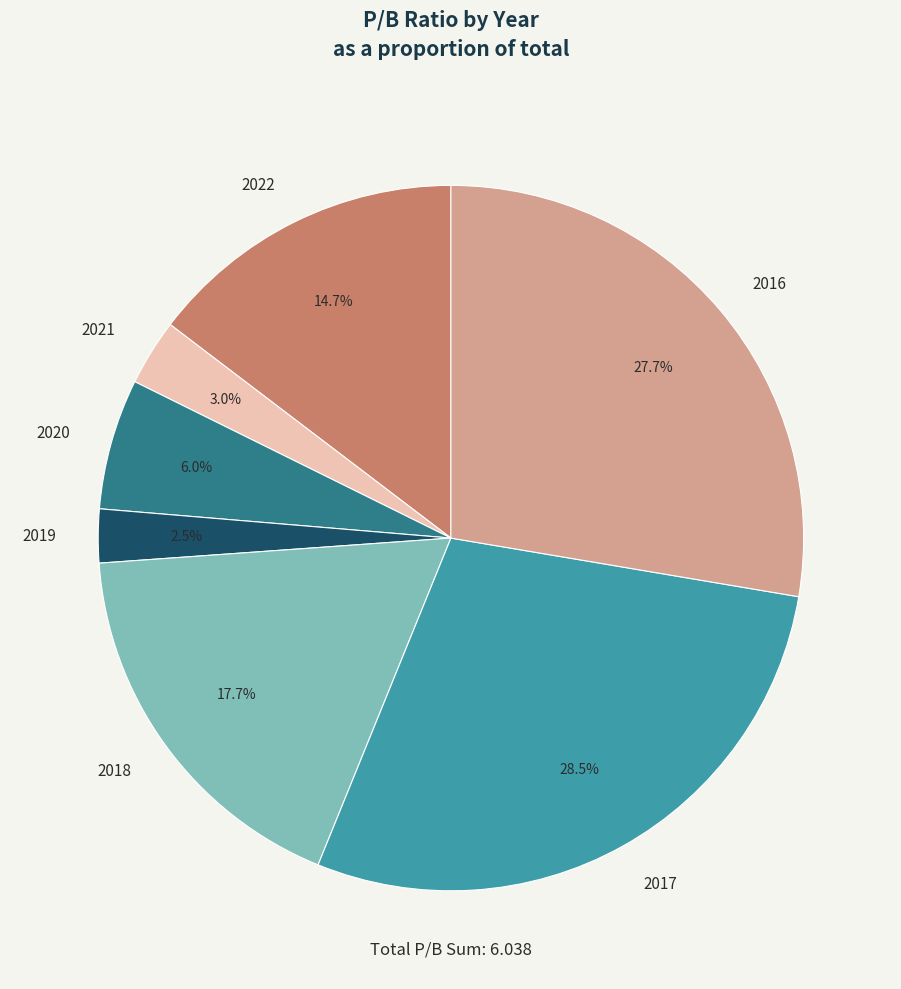

To the nearest percent, what portion does 2022 represent?

15%